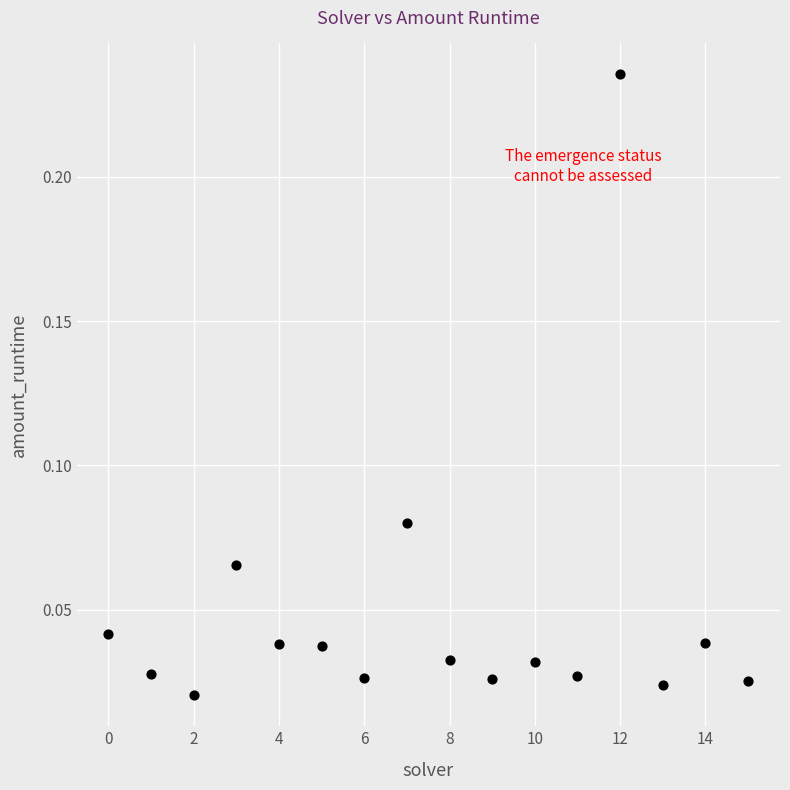

Count the number of points in this scatter plot.

16